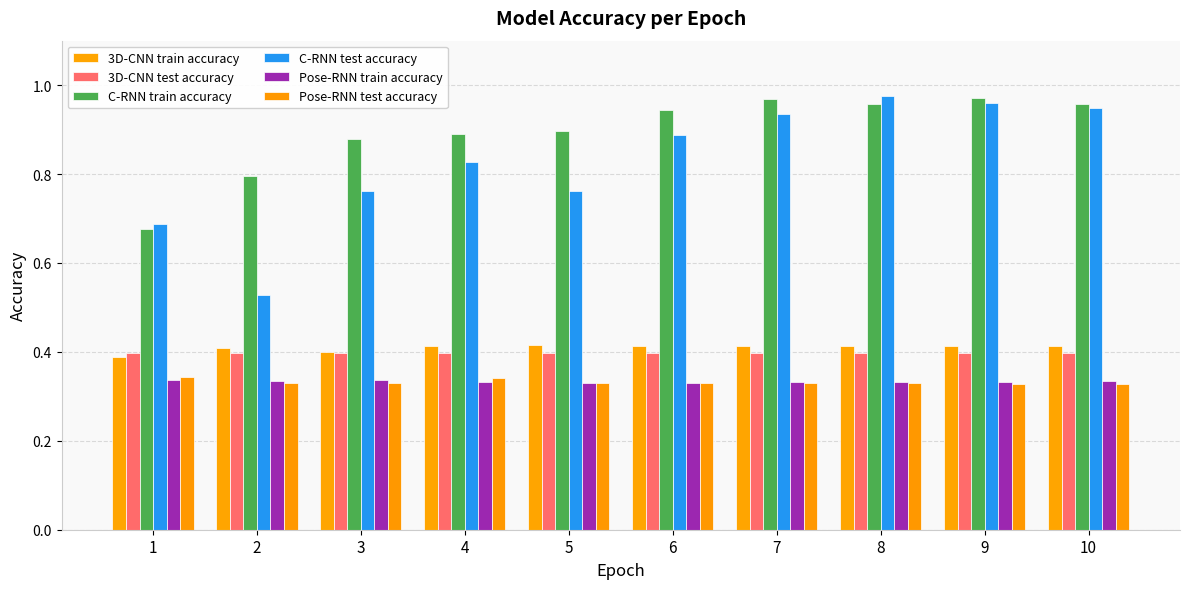

How many bars are there in each group?

6